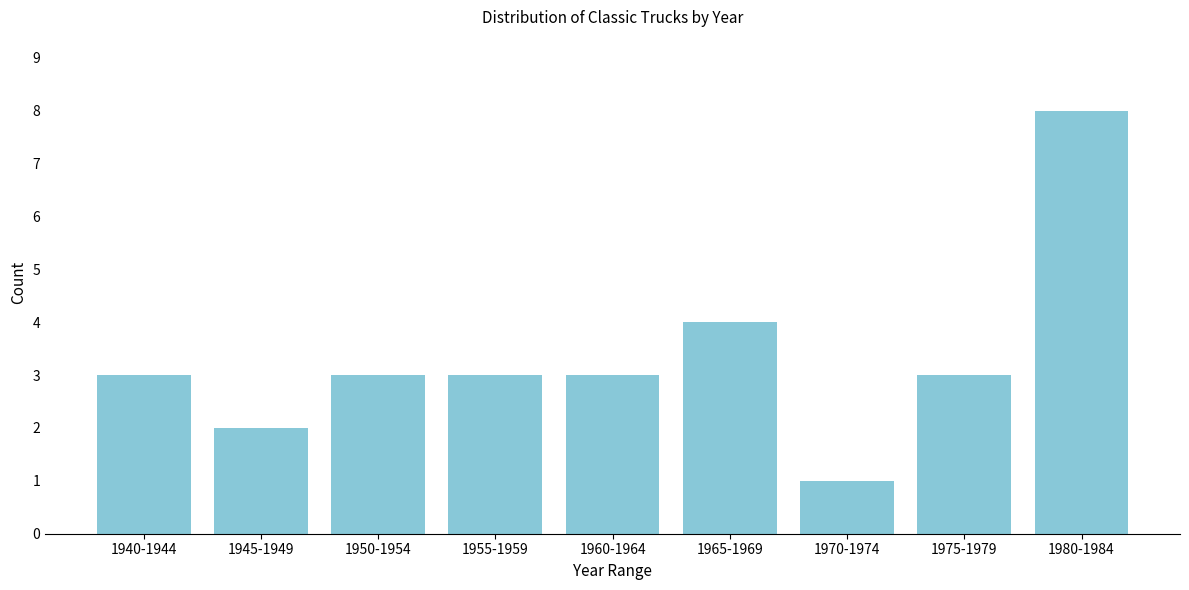

Reading left to right, transcribe all the data shown in this chart.

3	2	3	3	3	4	1	3	8